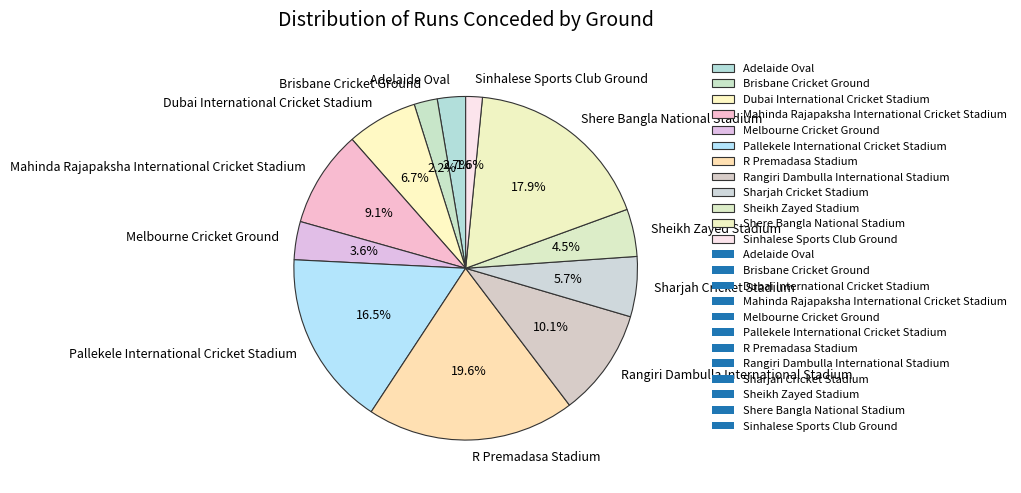

How many slices are in this pie chart?

12